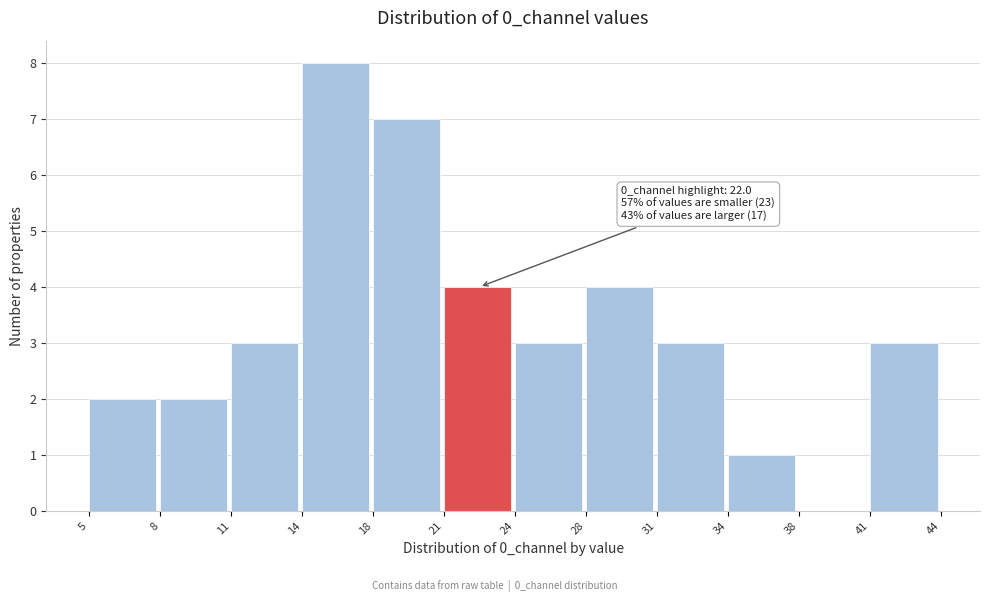

Reading right to left, extract all data points from this chart.

41=3	38=0	34=1	31=3	28=4	24=3	21=4	18=7	14=8	11=3	8=2	5=2